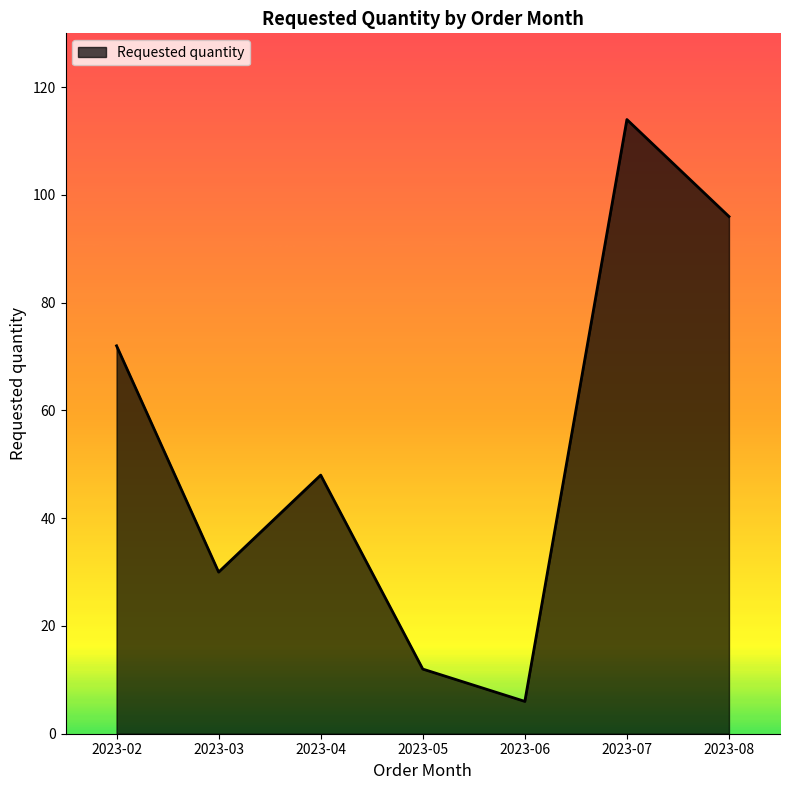

What is the approximate value at 2023-06, to the nearest 10?

10